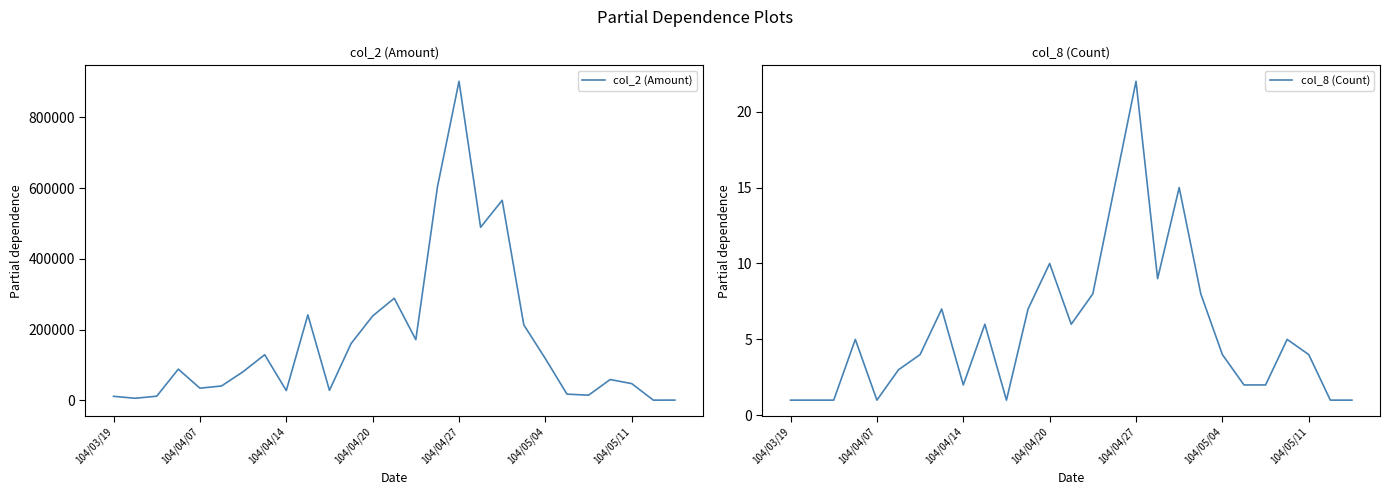

How many data points does each series have?

27